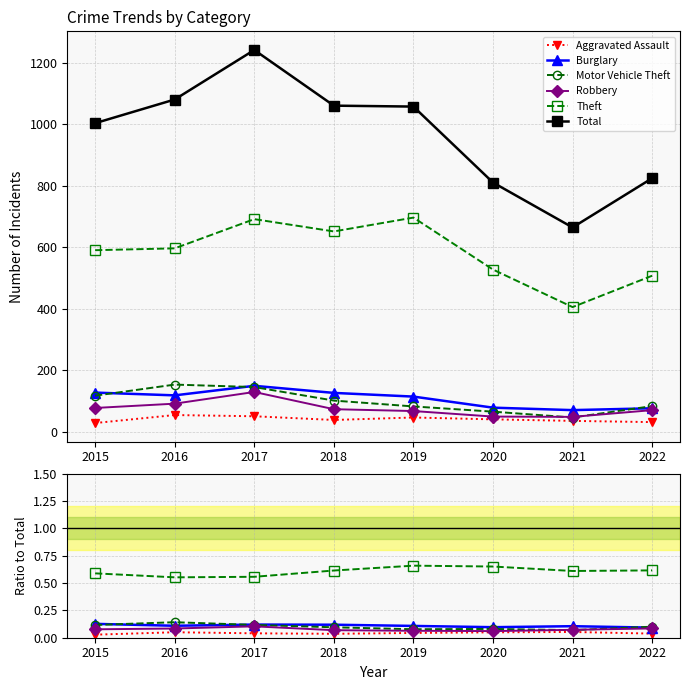

Is the value of Aggravated Assault at 2021 greater than the value of Burglary at 2015?

No